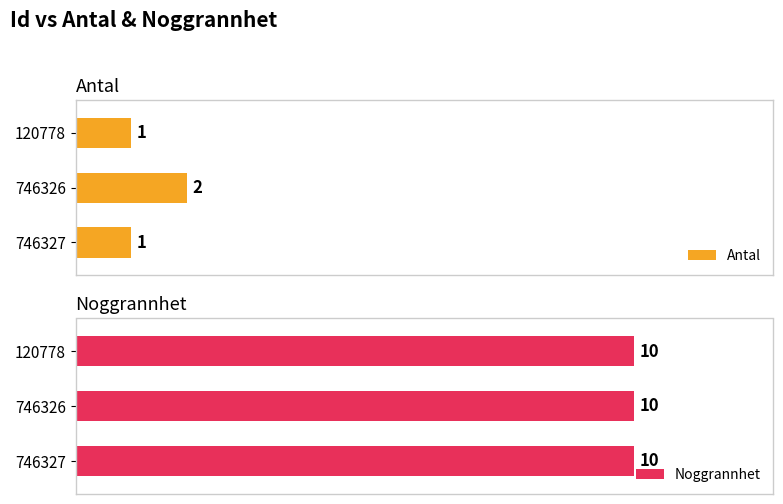

What is the highest value of the Antal series?

2.0